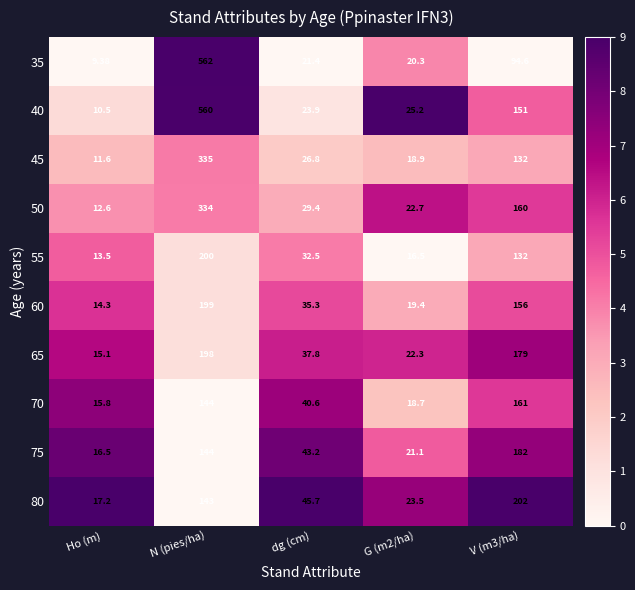

What is the difference between the highest and lowest values at Ho (m)?

7.8